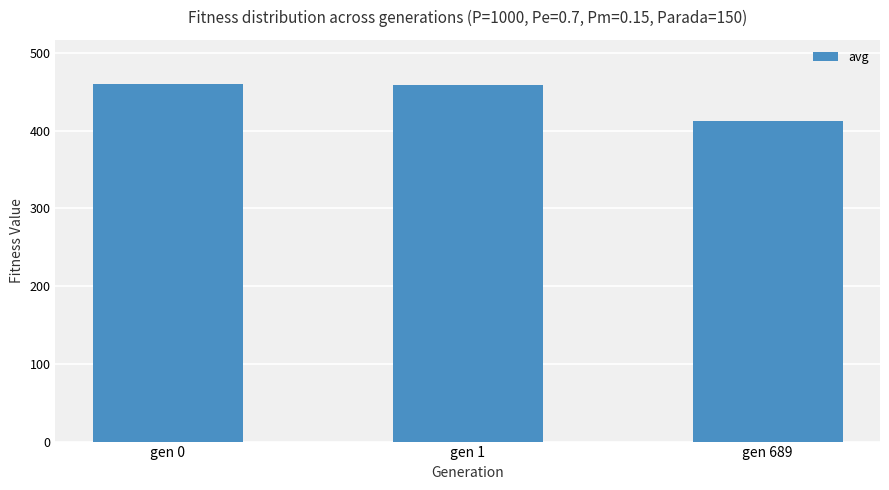

Approximately how many times larger is the value at gen 689 compared to gen 1?

0.9